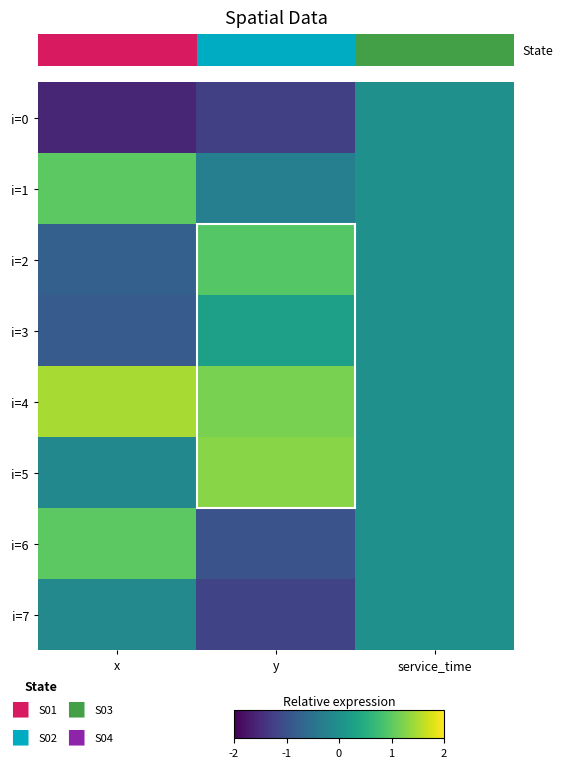

Reading left to right, list all the values displayed in this chart.

i=0: x=-1.6	y=-1.2	service_time=0.0
i=1: x=1.0	y=-0.3	service_time=0.0
i=2: x=-0.8	y=1.0	service_time=0.0
i=3: x=-0.9	y=0.3	service_time=0.0
i=4: x=1.5	y=1.2	service_time=0.0
i=5: x=-0.1	y=1.3	service_time=0.0
i=6: x=1.0	y=-1.0	service_time=0.0
i=7: x=-0.1	y=-1.2	service_time=0.0